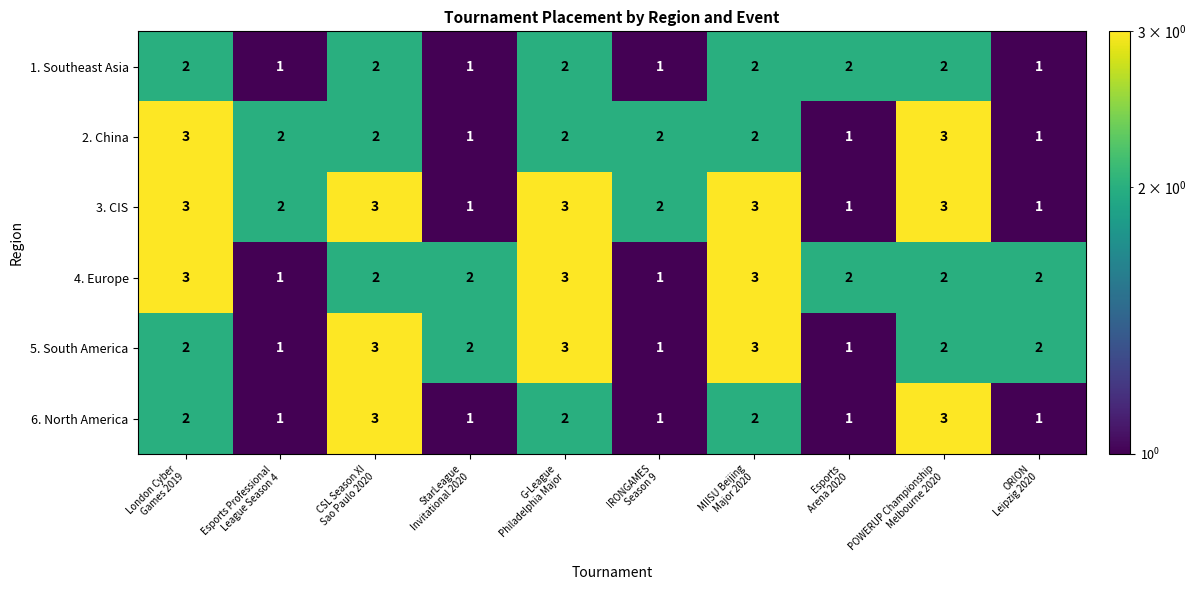

Which series has the largest total across all categories?

3. CIS